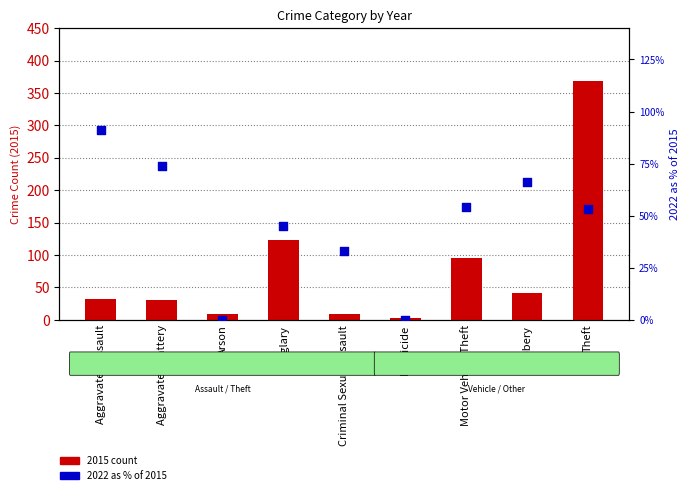

Is the value of 2022 as % of 2015 at Criminal Sexual Assault greater than the value of 2015 count at Criminal Sexual Assault?

Yes